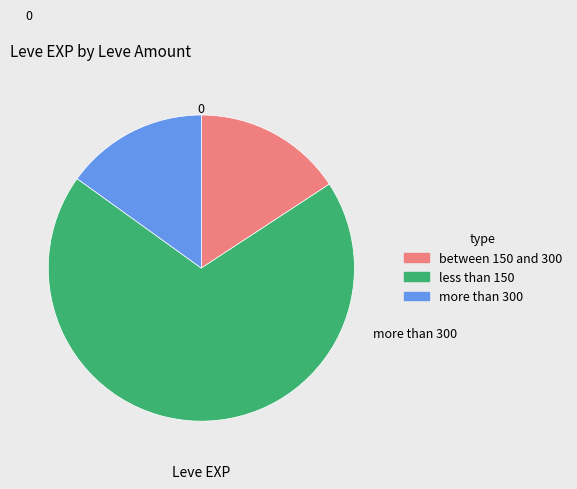

Is there any slice that represents more than half of the pie?

Yes